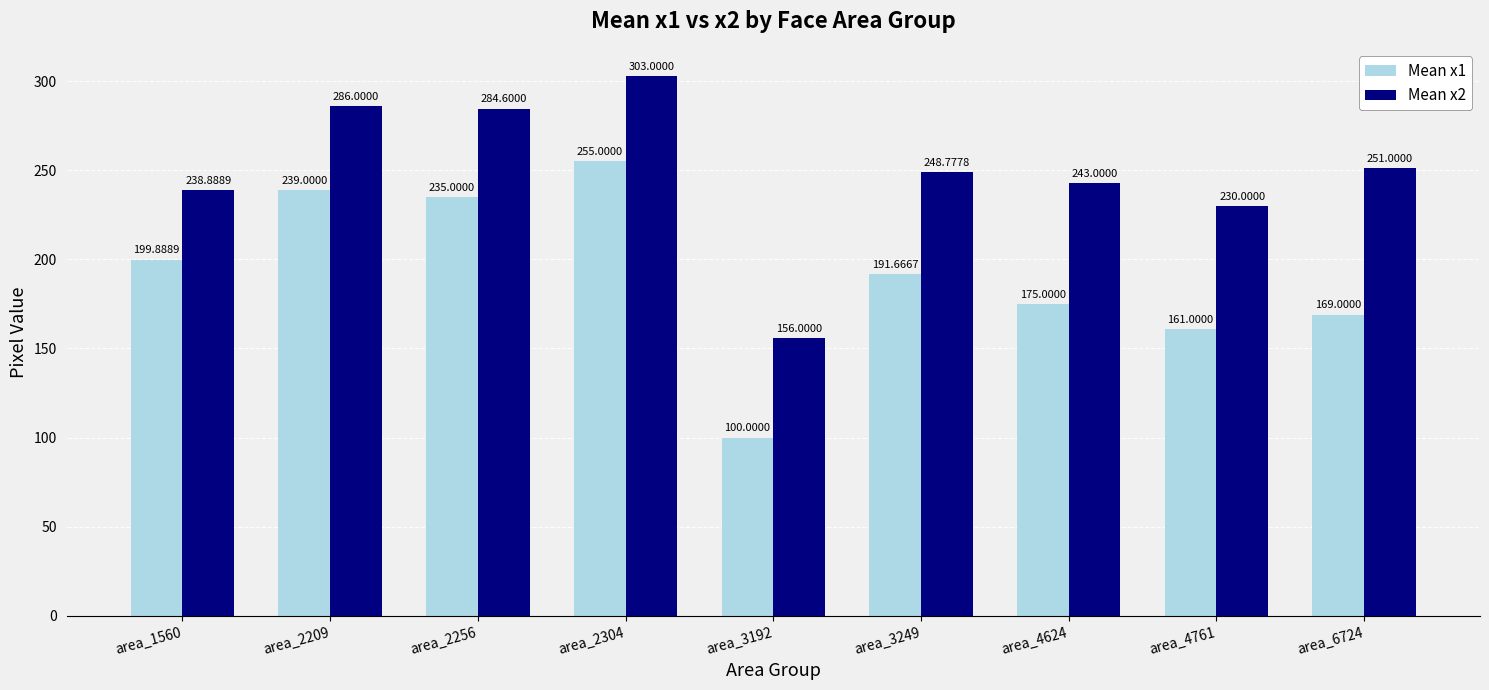

How many distinct data groups are displayed?

2